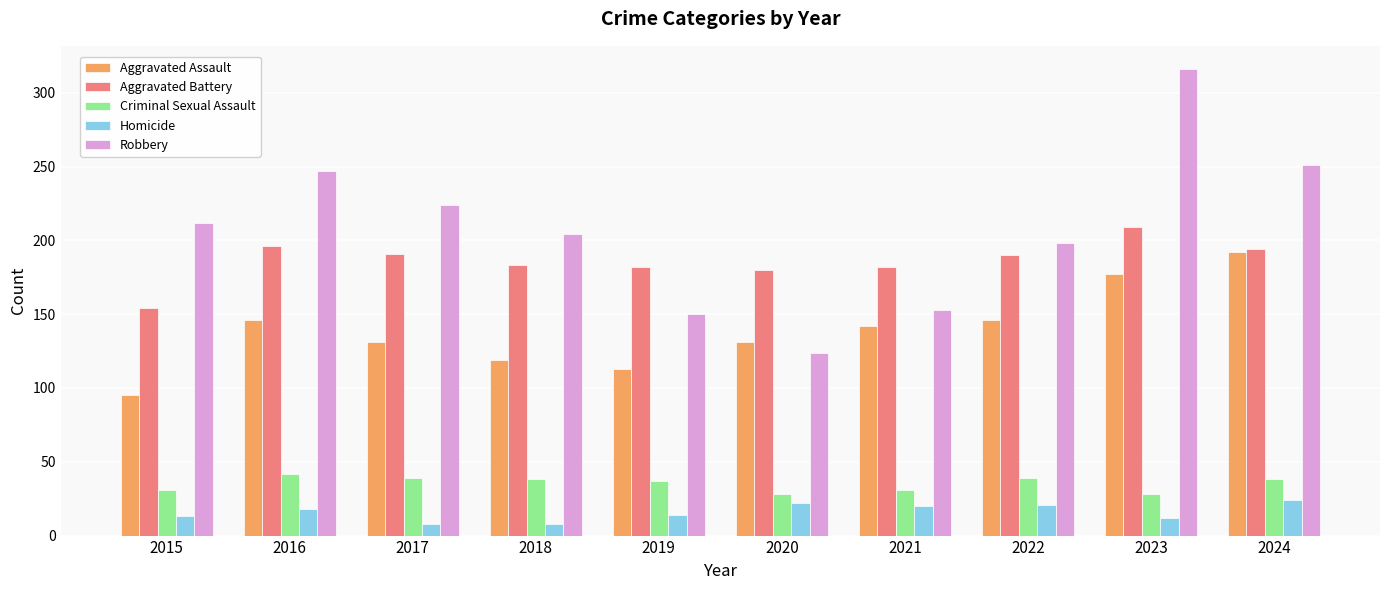

At how many categories does at least one series exceed 88?

10